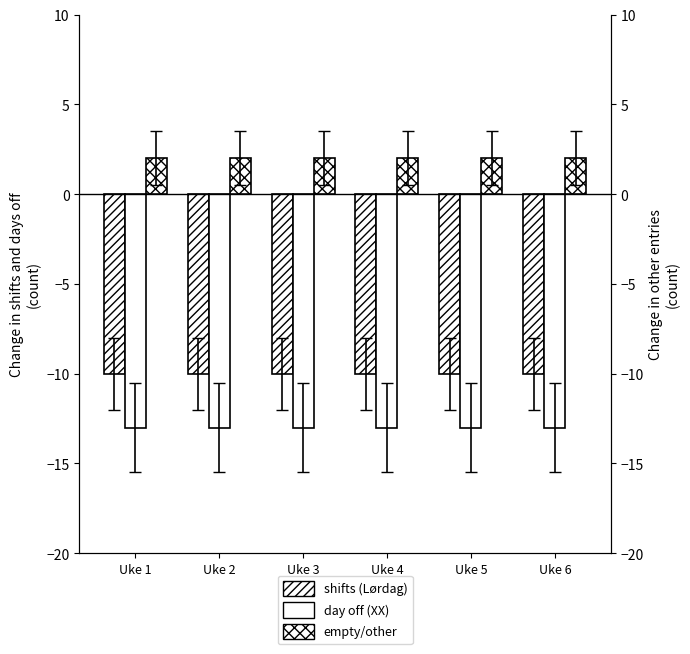

True or false: day off (XX) has a value of -6 at Uke 5.

False